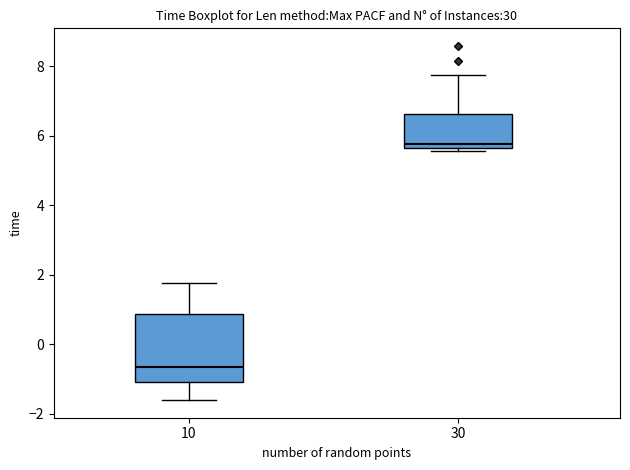

Which box's median line is the highest?

30